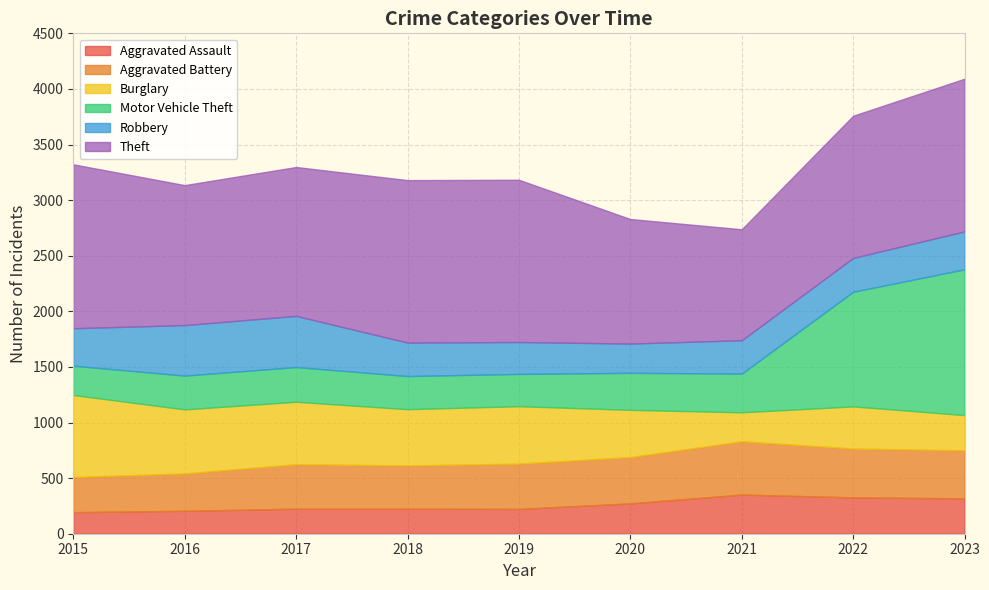

The Aggravated Battery series shows 416 at 2020. True or false?

True